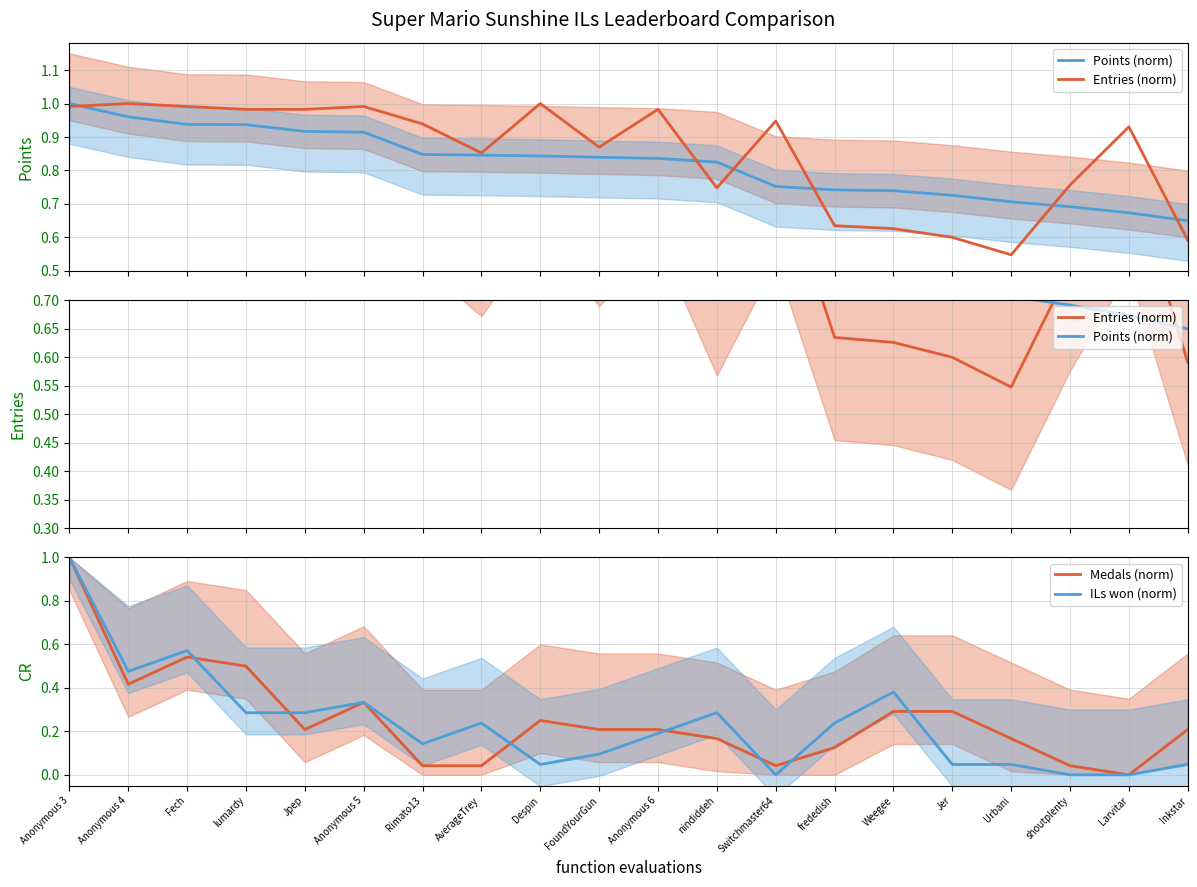

Is the value of Entries (norm) at Jer greater than the value of Points (norm) at Anonymous 3?

No